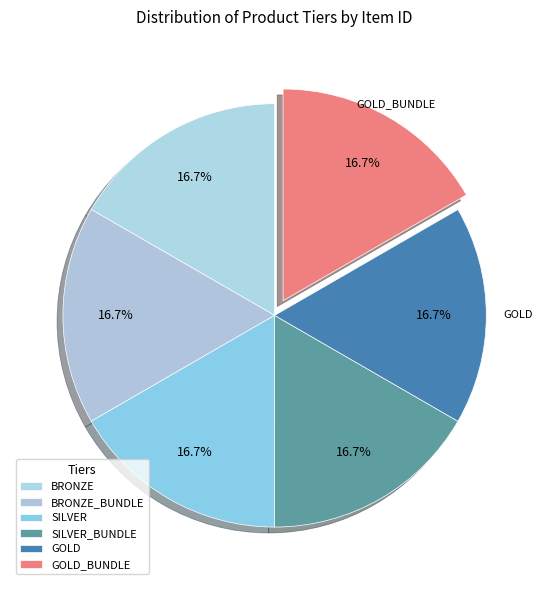

To the nearest percent, what percentage of the pie is SILVER_BUNDLE?

17%